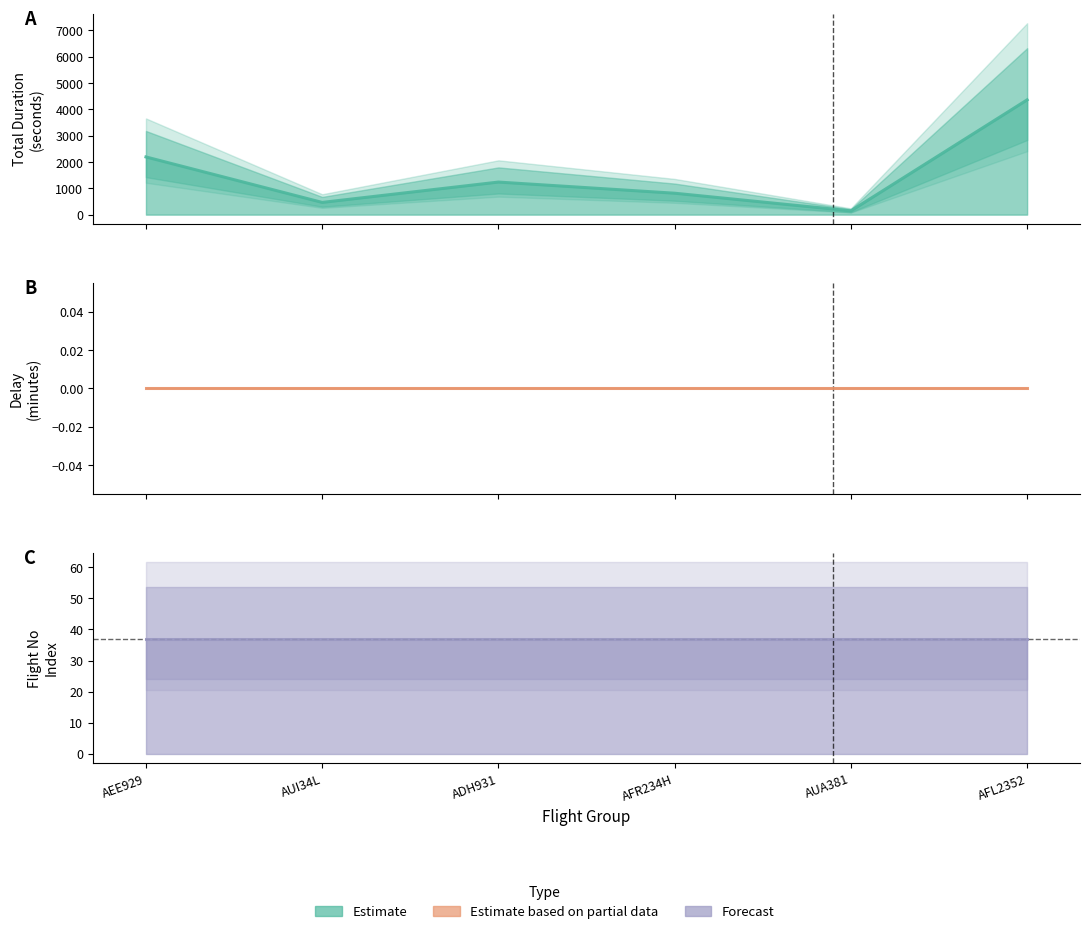

At which category is the sum across all series the highest?

AFL2352